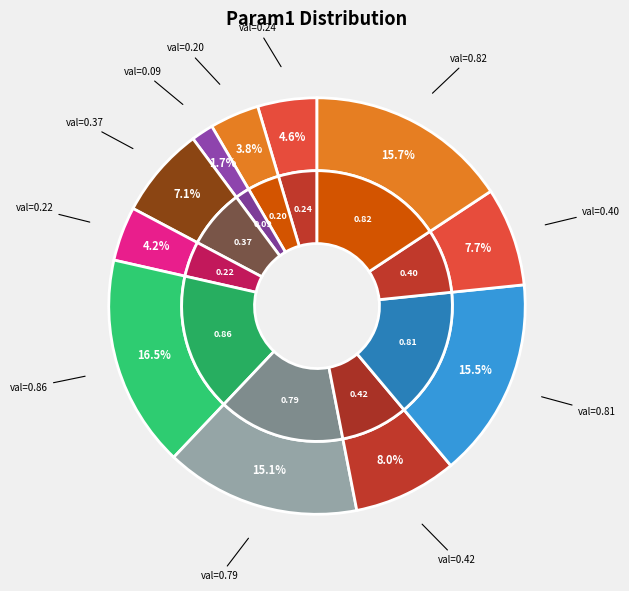

To the nearest percent, what is the difference between the largest and smallest slice percentages?

15%